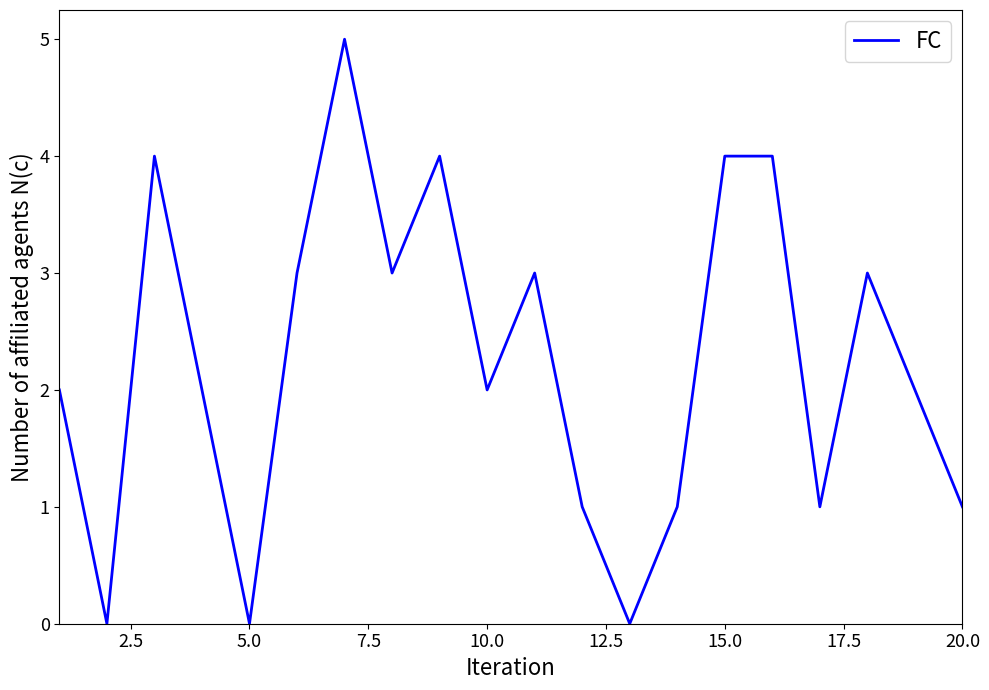

What is the difference between the maximum and minimum values?

5